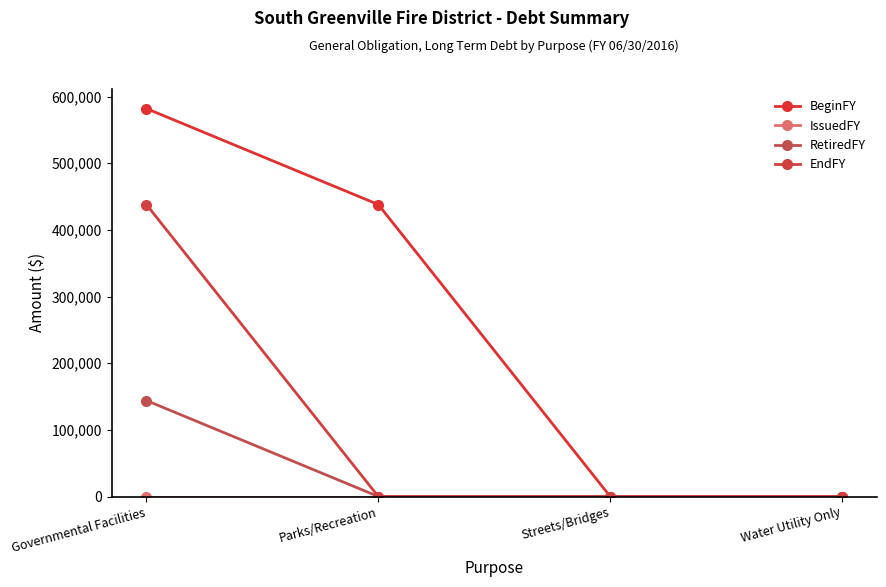

Count the number of data series in this chart.

4